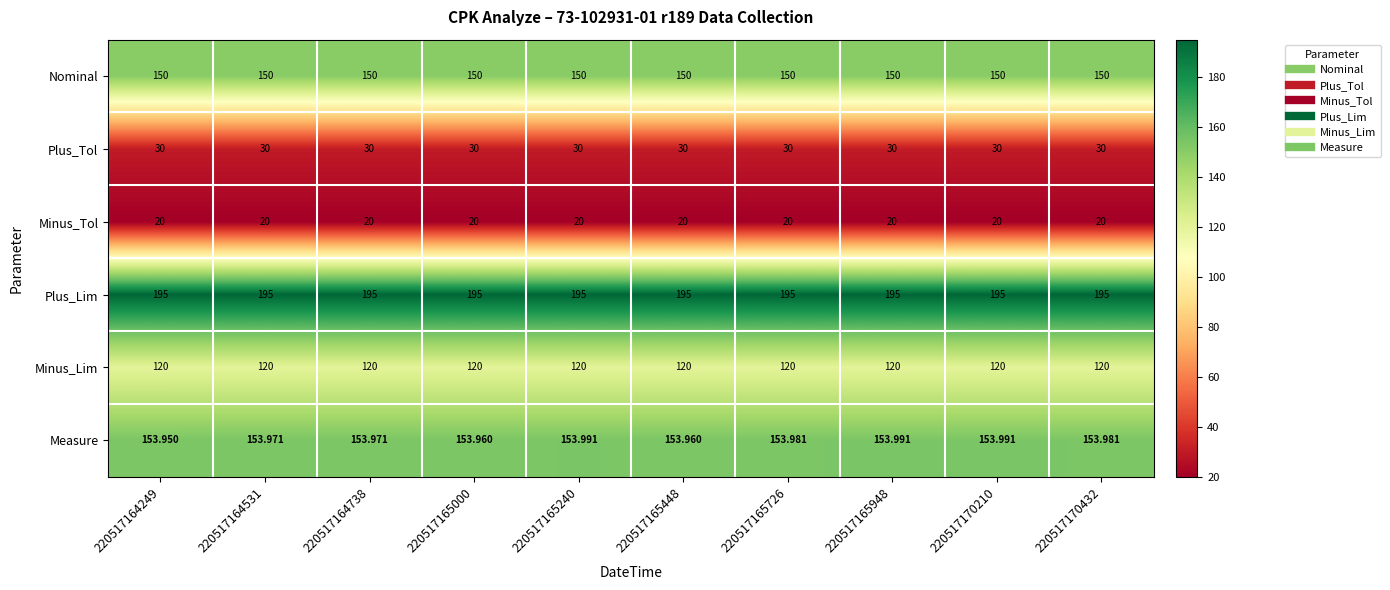

Which series has the largest total across all categories?

Plus_Lim